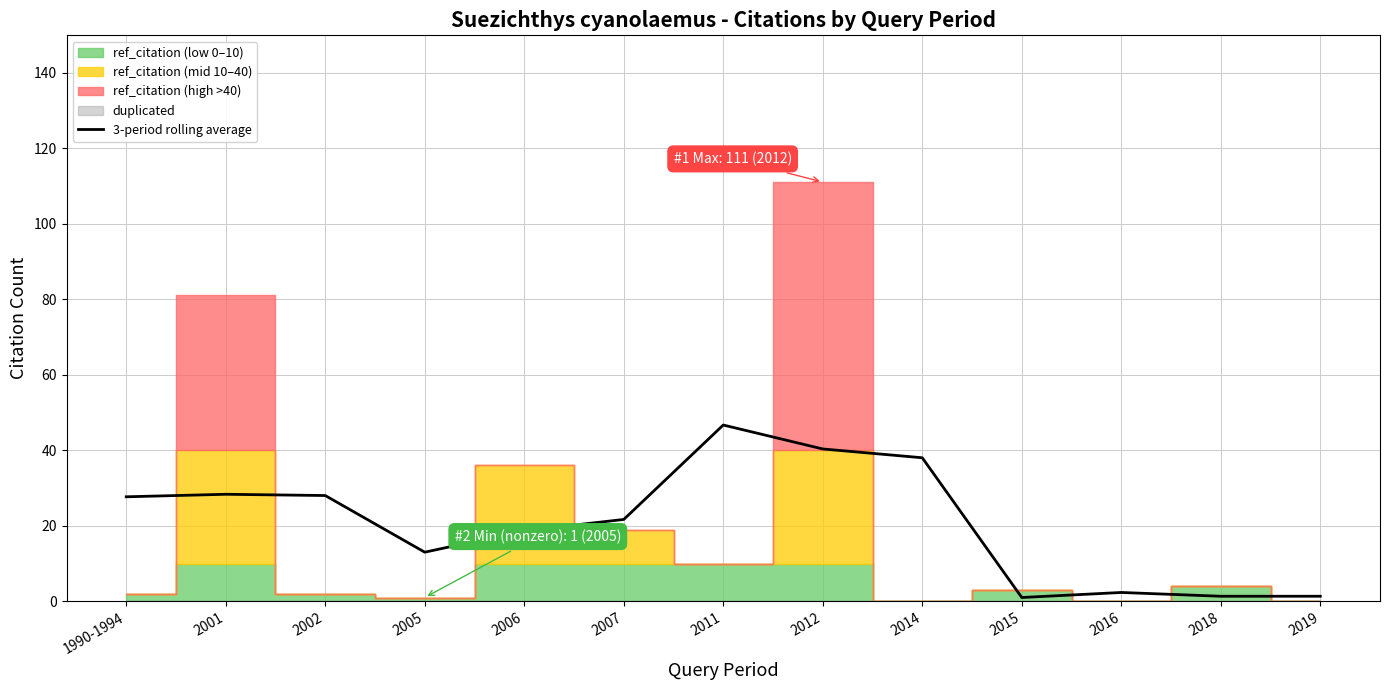

Read the value at 2016.

2.3